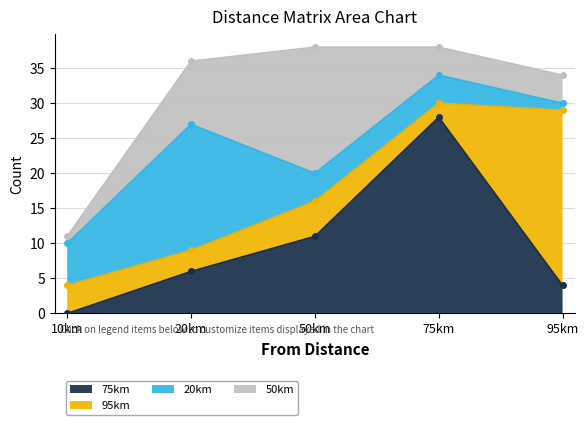

Which series has the widest spread of values?

75km